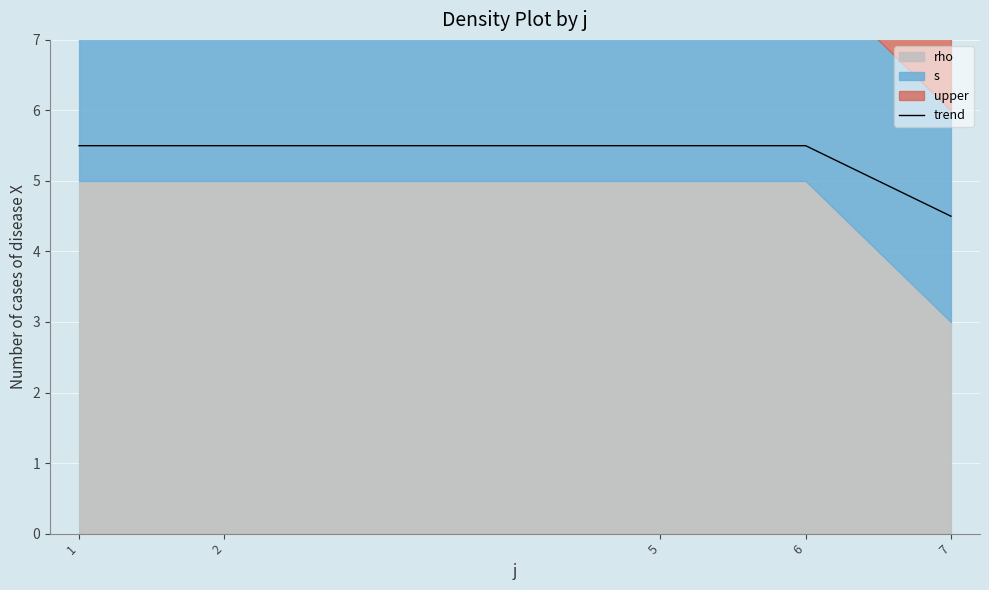

At which label is the value closest to 5?

1